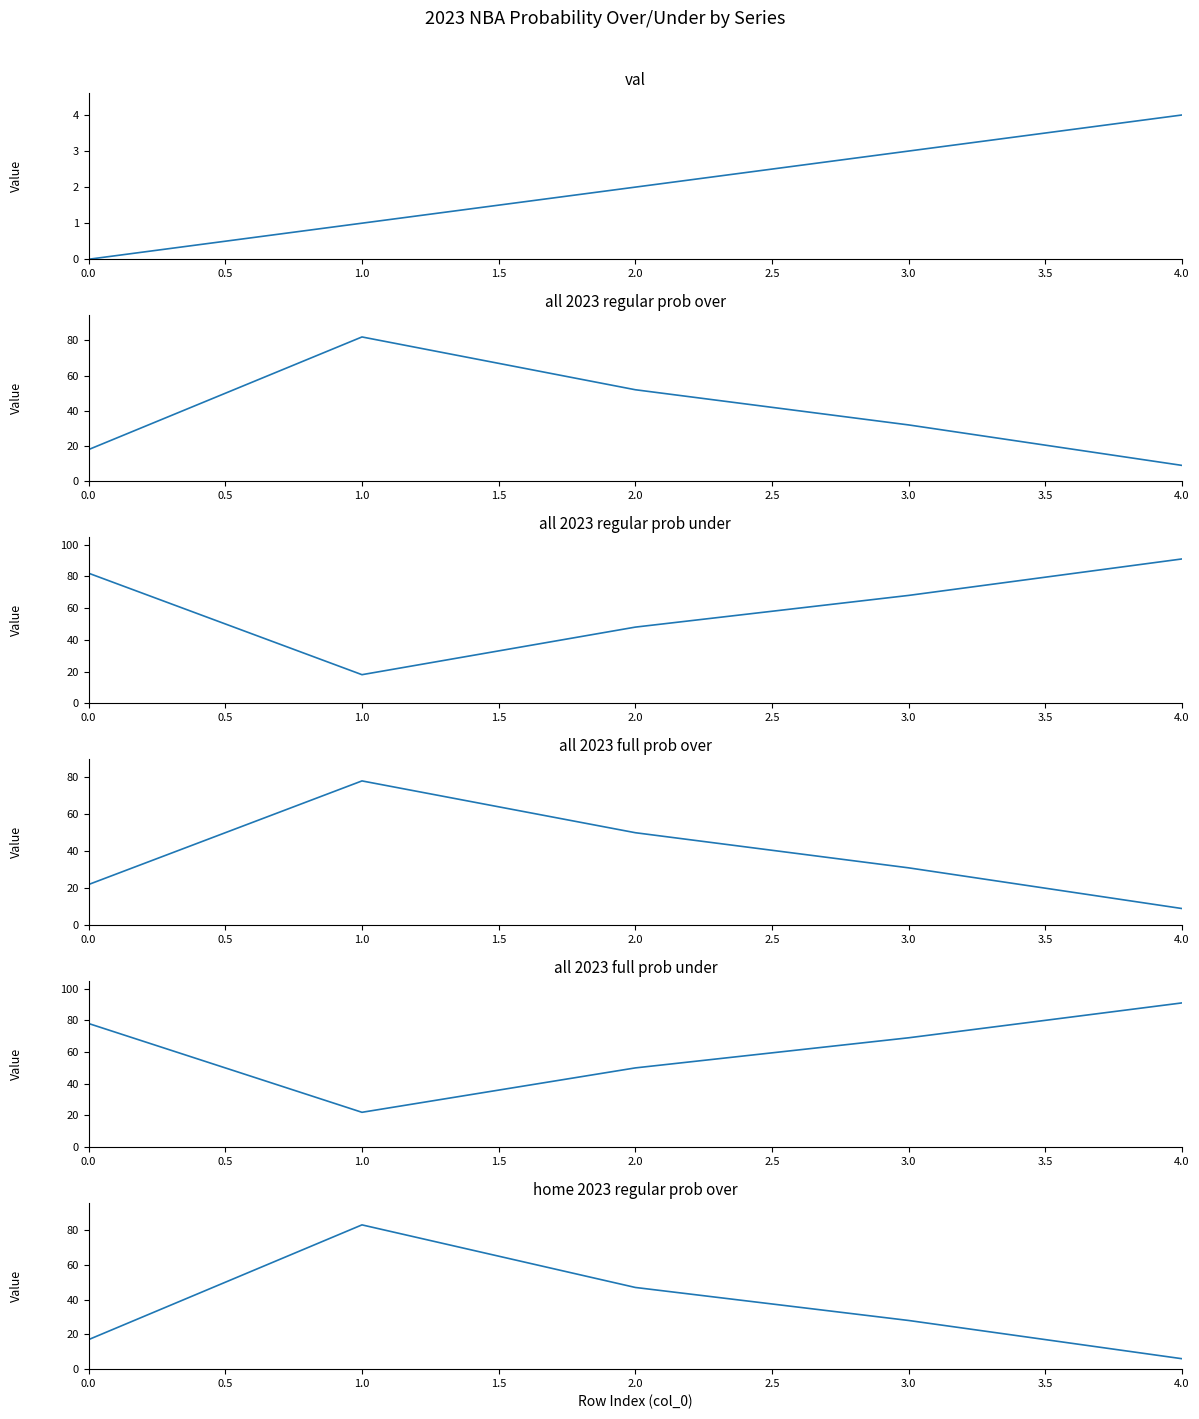

Which series has the largest total across all categories?

all 2023 full prob under